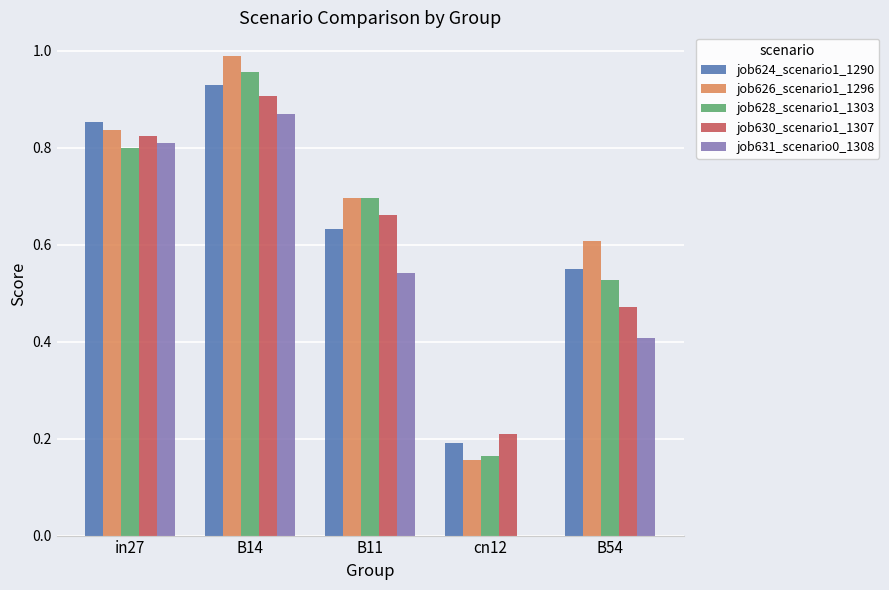

What is the total value across all series at B11?

3.2